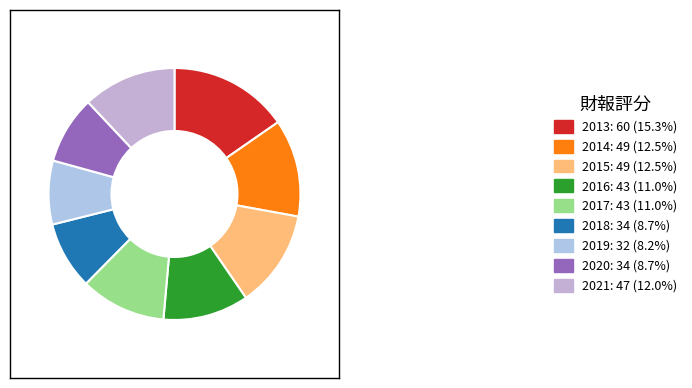

To the nearest percent, what percentage of the pie is 2016?

11%